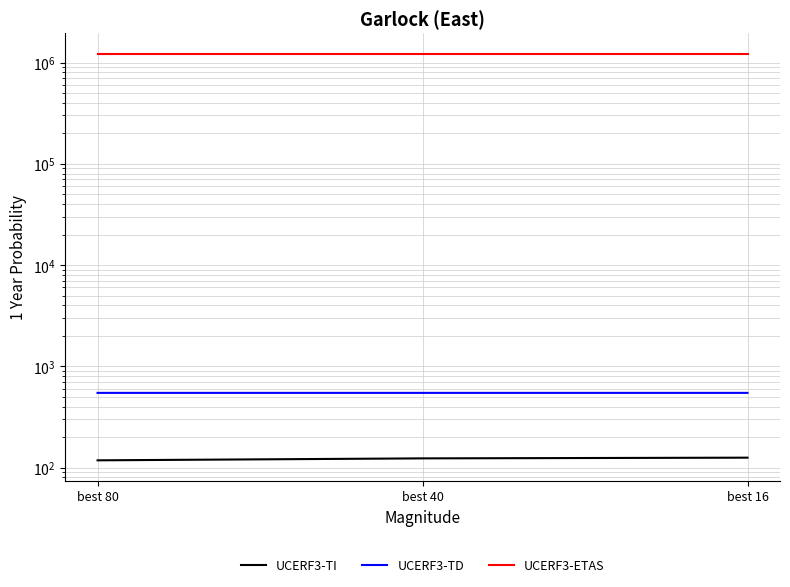

What is the minimum value shown in the chart?

117.8